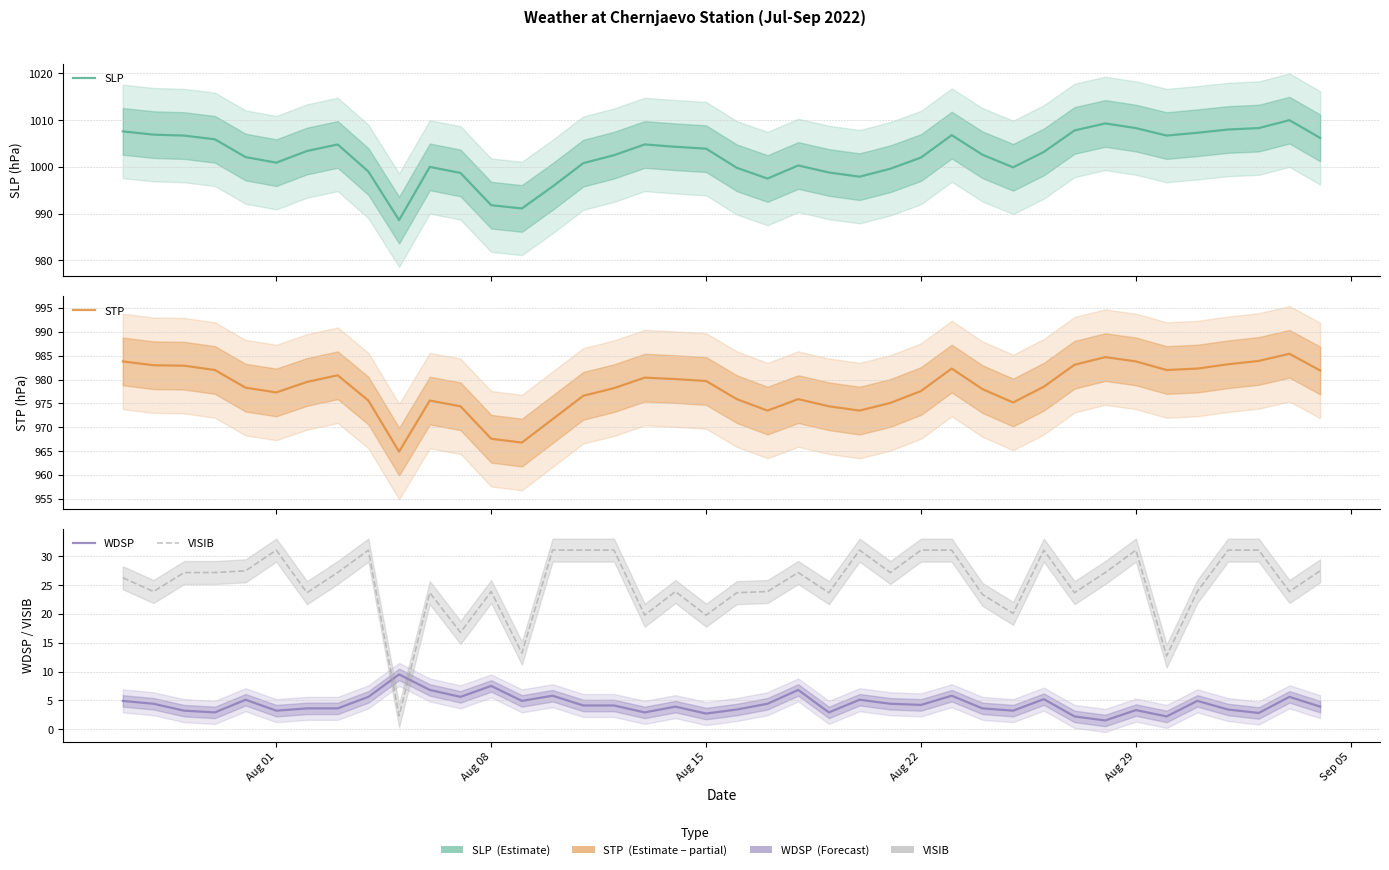

In SLP, how many points are lower than both neighbors (excluding endpoints)?

7